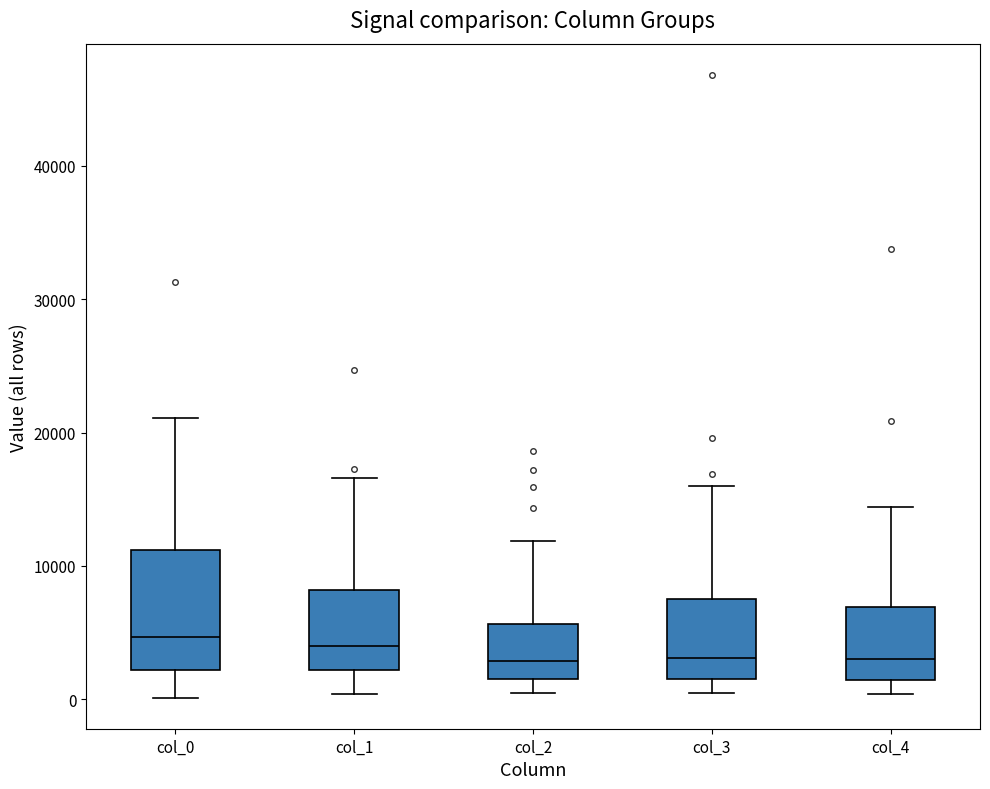

Reading left to right, transcribe this box plot: for each box, give where its median line is, the range the box spans, and where its two whiskers end, as read against the y-axis. The values are not printed on the chart, so give them approximately, as read against the axis.

col_0: median 5000, box 2000 to 11000, whiskers 0 to 21000
col_1: median 4000, box 2000 to 8000, whiskers 0 to 17000
col_2: median 3000, box 2000 to 6000, whiskers 0 to 12000
col_3: median 3000, box 2000 to 7000, whiskers 0 to 16000
col_4: median 3000, box 1000 to 7000, whiskers 0 to 14000